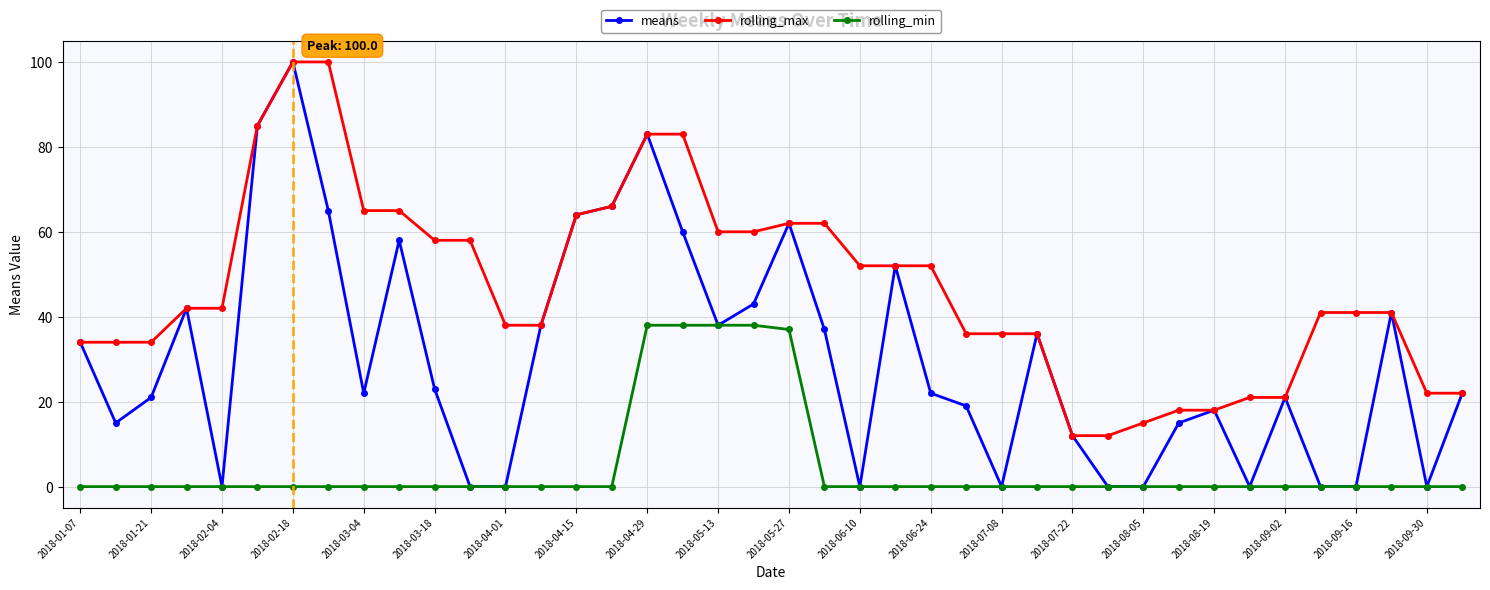

Which series has the largest total across all categories?

rolling_max